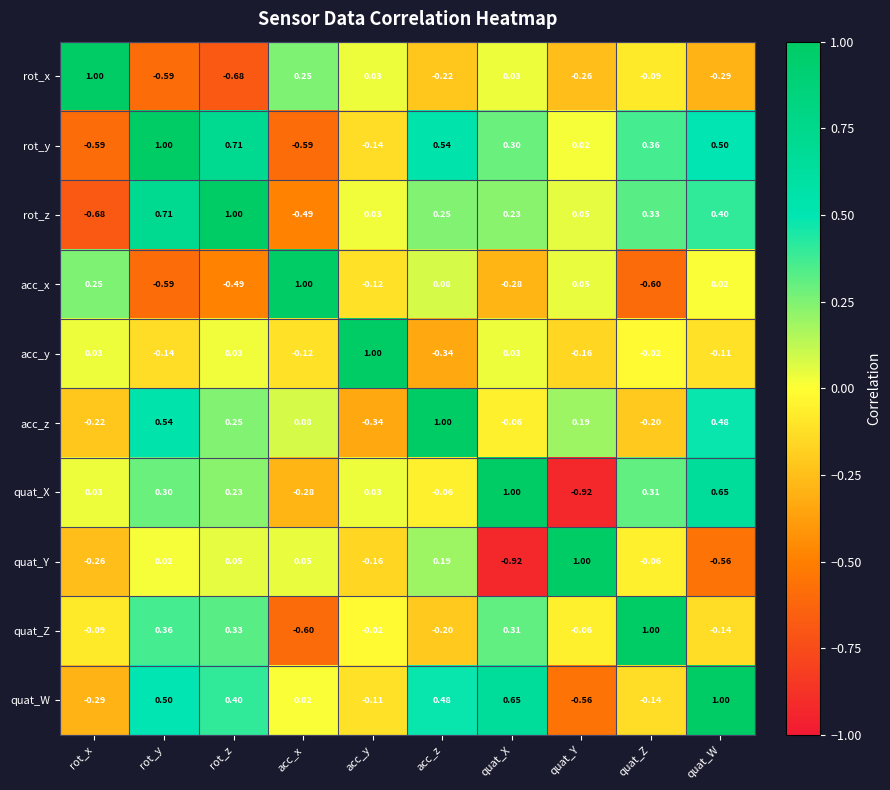

At which label does rot_z reach its peak?

rot_z